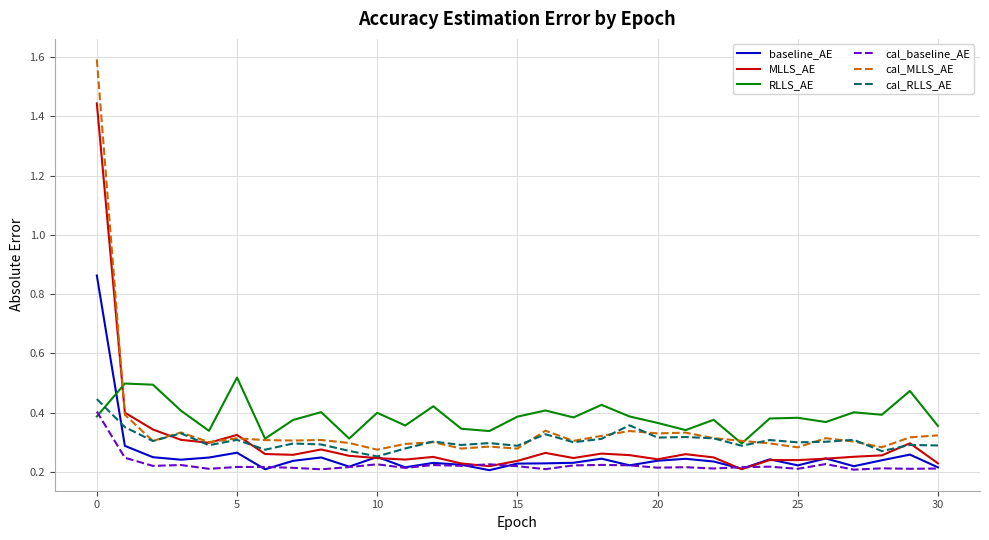

Which series has the largest range (max minus min)?

cal_MLLS_AE